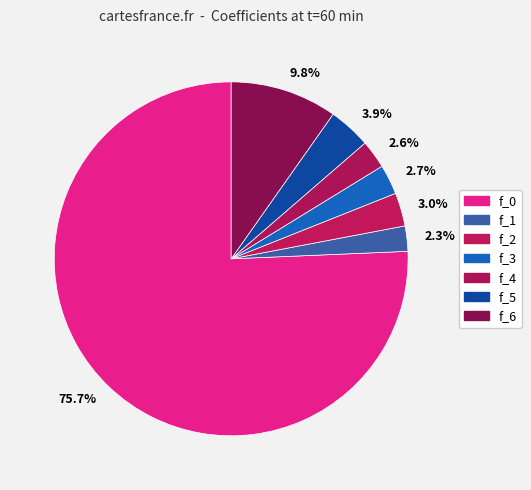

Is there a majority slice in this chart?

Yes